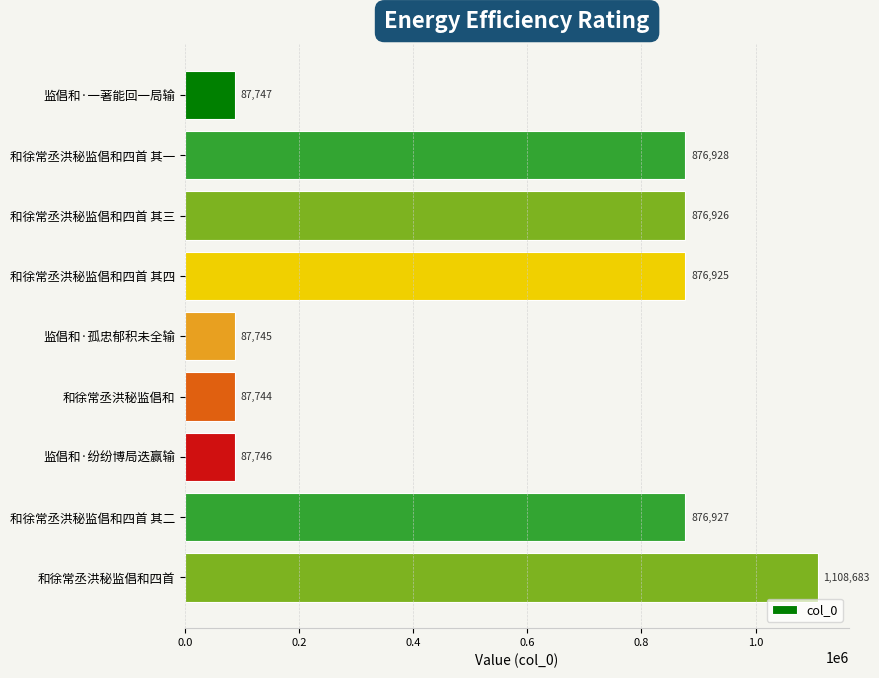

Read the value at 监倡和·一著能回一局输.

87747